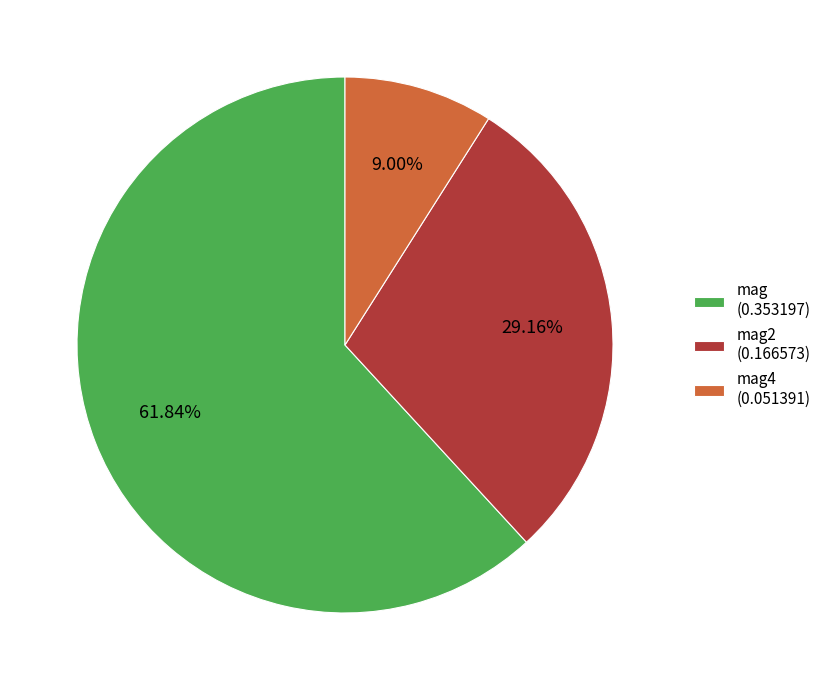

Count the number of slices in the pie.

3